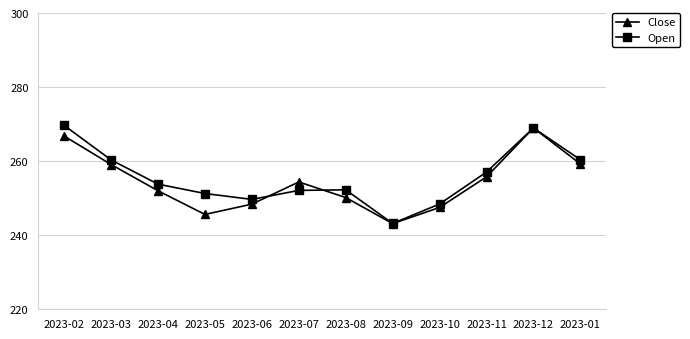

Which series changed the most between 2023-06 and 2023-01?

Close